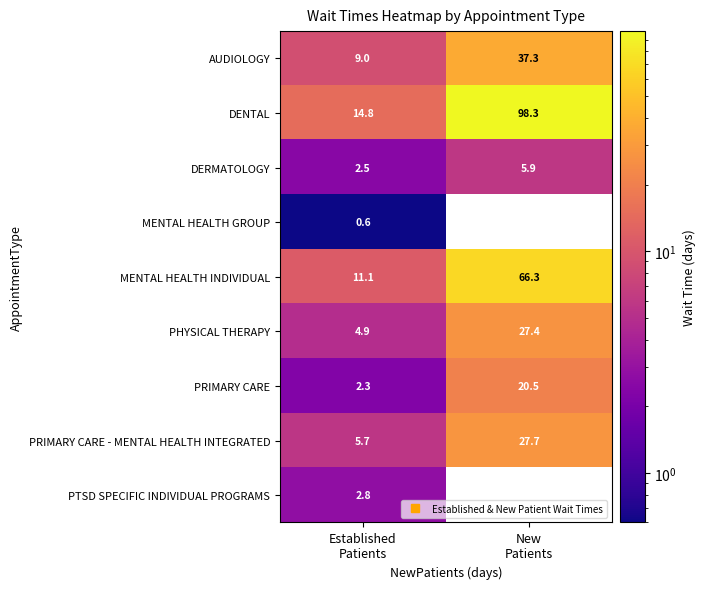

At how many categories does at least one series exceed 97?

1